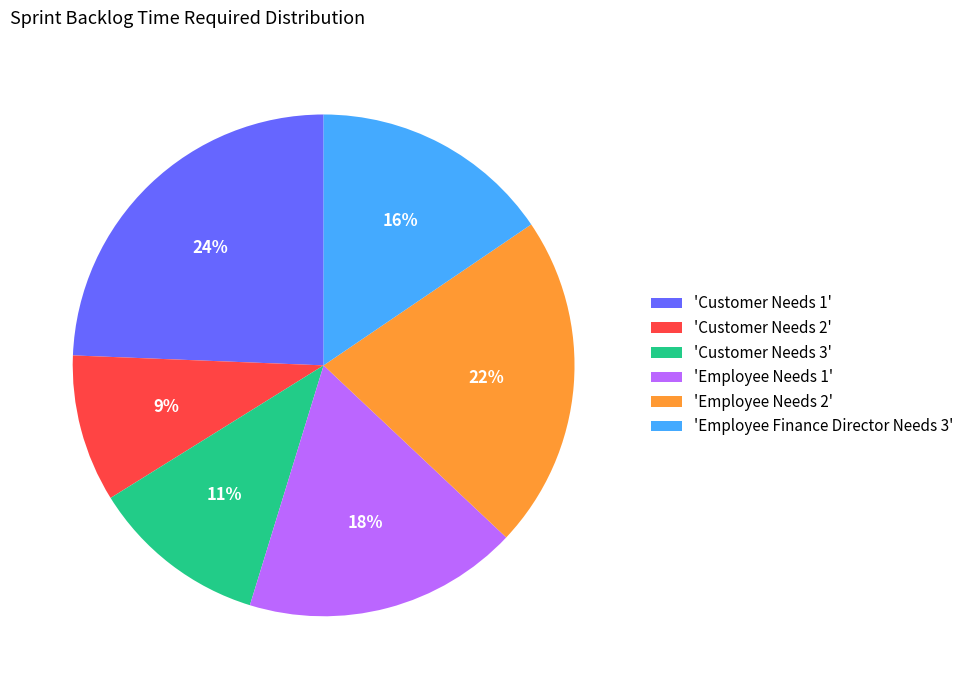

Count the number of slices in the pie.

6